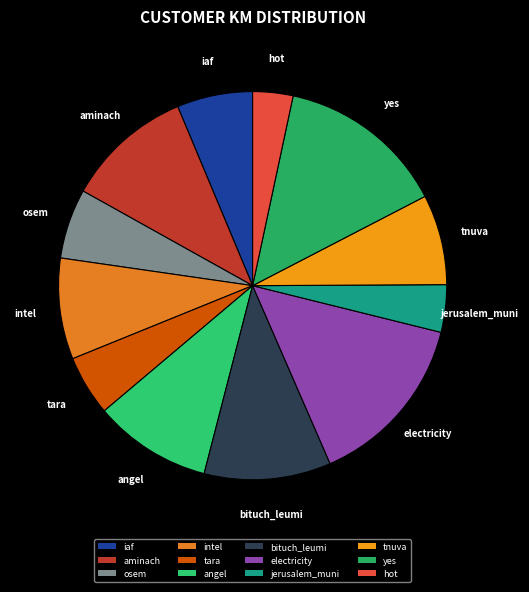

Which has a higher value, tnuva or aminach?

aminach